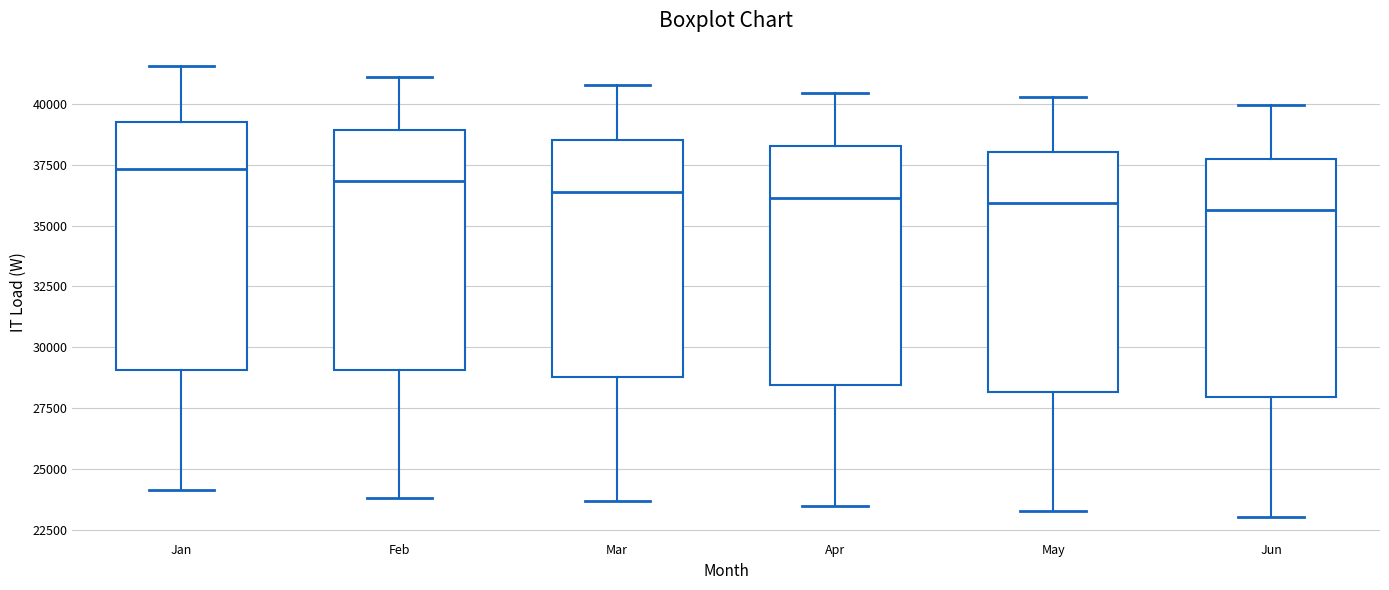

Which box's median line is the highest?

Jan